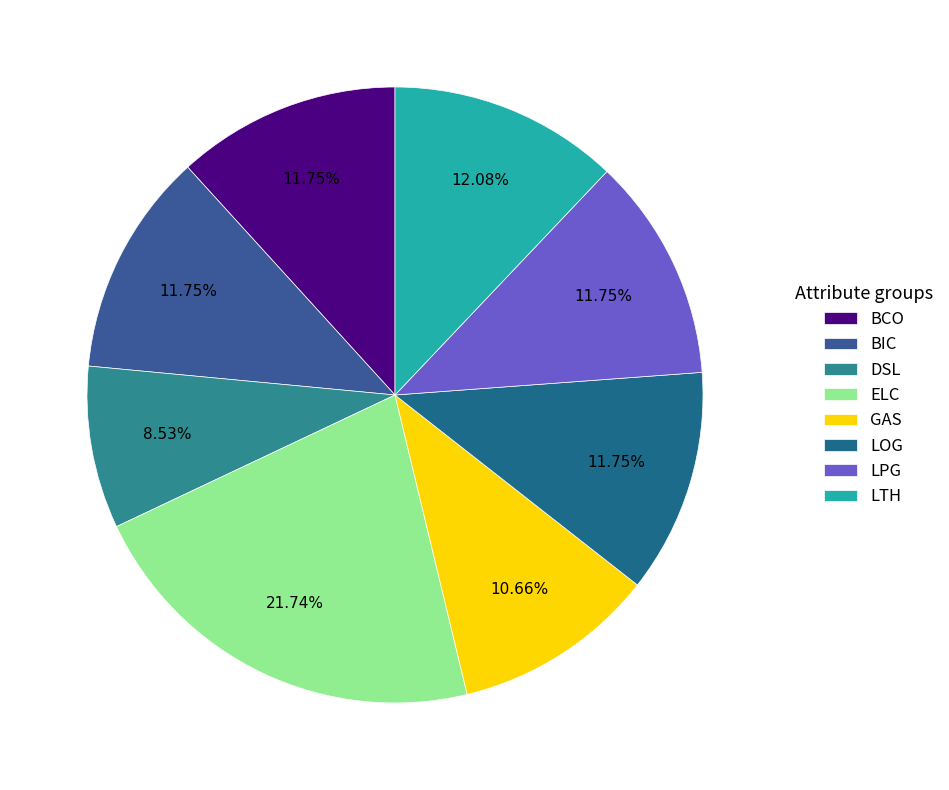

Between LTH and BIC, which is larger?

LTH